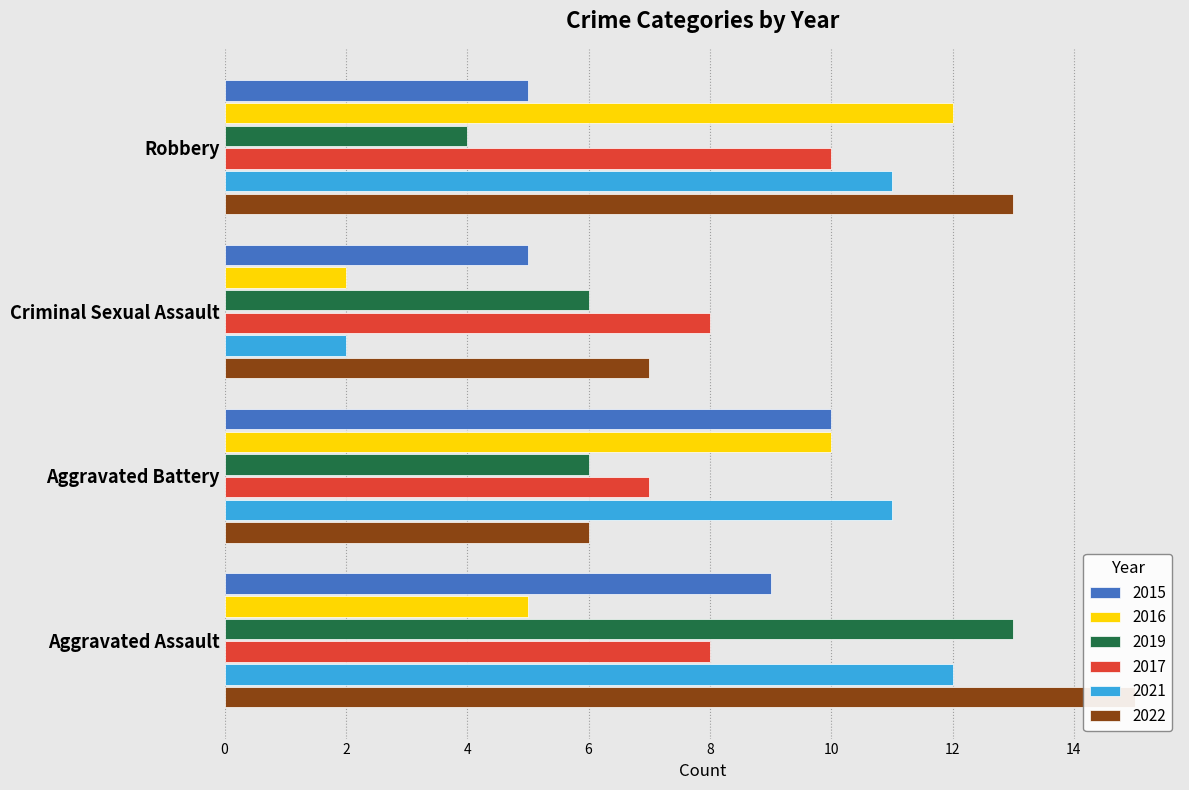

Is it true that 2022 equals 6 at Aggravated Battery?

True